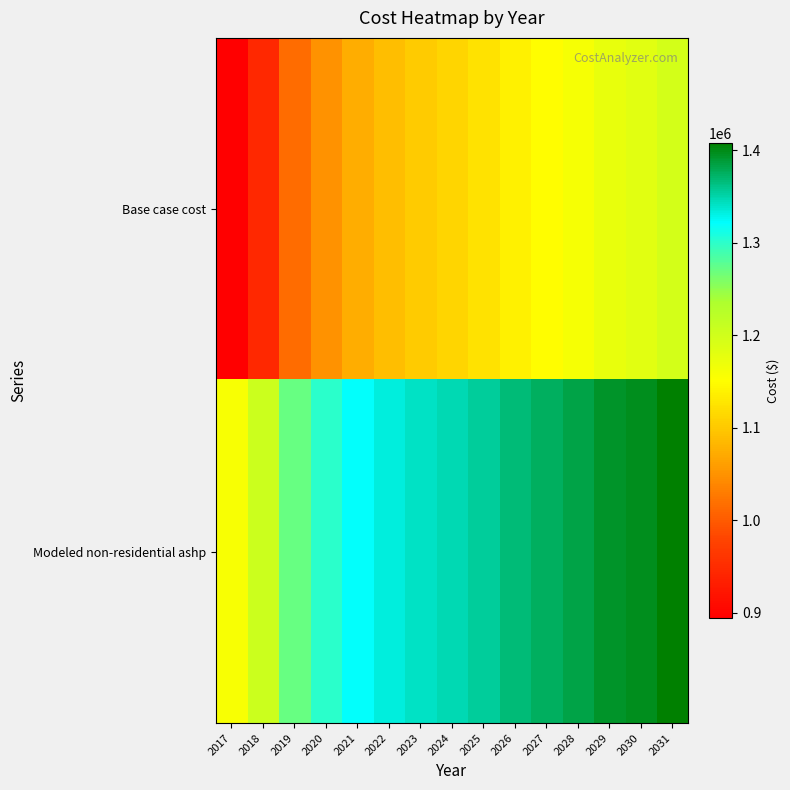

Reading left to right, list all the values displayed in this chart.

Base case cost: 2017=894356.4	2018=946230.3	2019=1016511.0	2020=1049978.1	2021=1073405.0	2022=1090138.5	2023=1101852.0	2024=1111892.1	2025=1123605.5	2026=1138665.7	2027=1150379.1	2028=1160419.3	2029=1173806.1	2030=1182172.8	2031=1195559.6
Modeled non-residential ashp: 2017=1157500.8	2018=1205039.6	2019=1270980.9	2020=1300400.1	2021=1319924.0	2022=1332879.2	2023=1340927.9	2024=1347396.7	2025=1355612.2	2026=1367236.9	2027=1375611.5	2028=1382398.6	2029=1392589.3	2030=1397860.3	2031=1408195.7